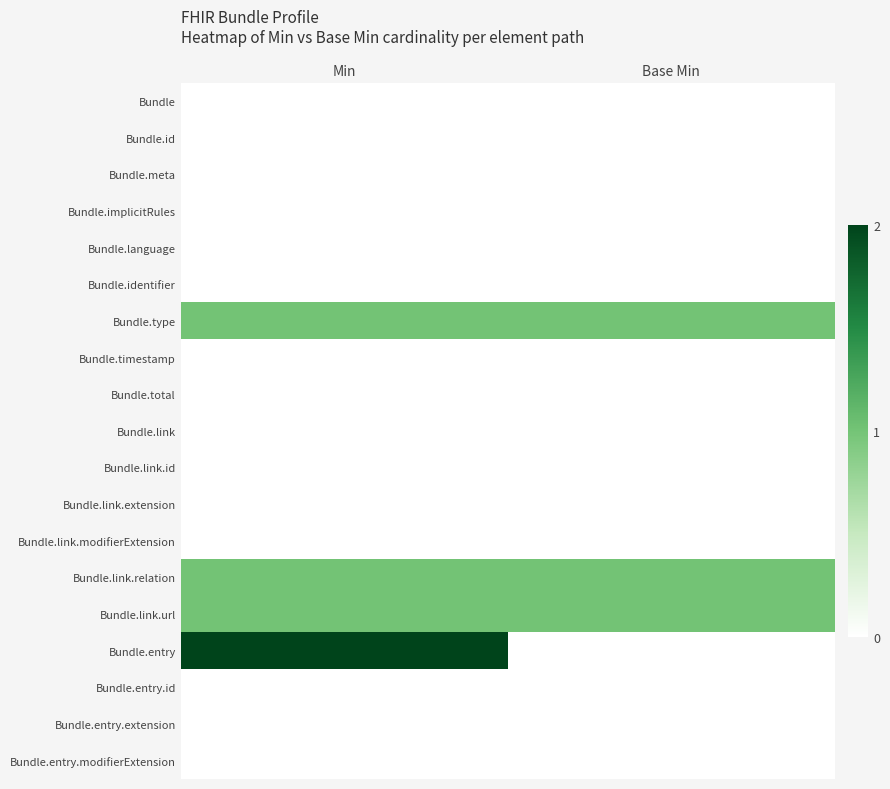

What is the total value across all series at Base Min?

3